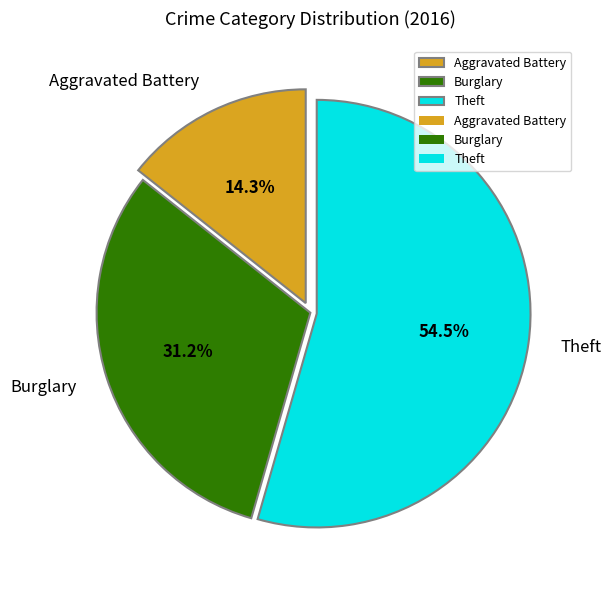

To the nearest percent, what is the difference between the largest and smallest slice percentages?

40%